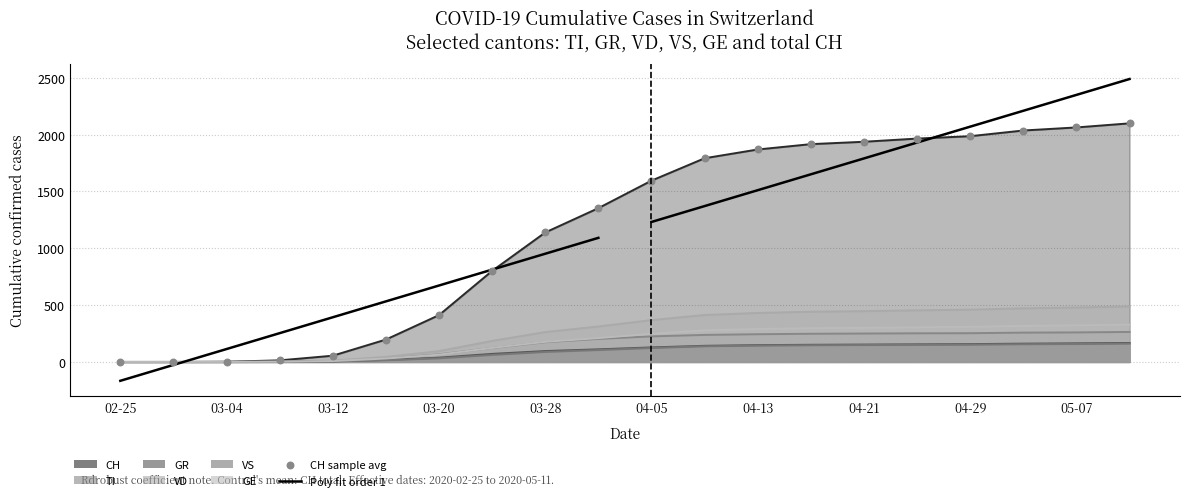

What are all the series names shown in the legend?

CH, TI, GR, VD, VS, GE